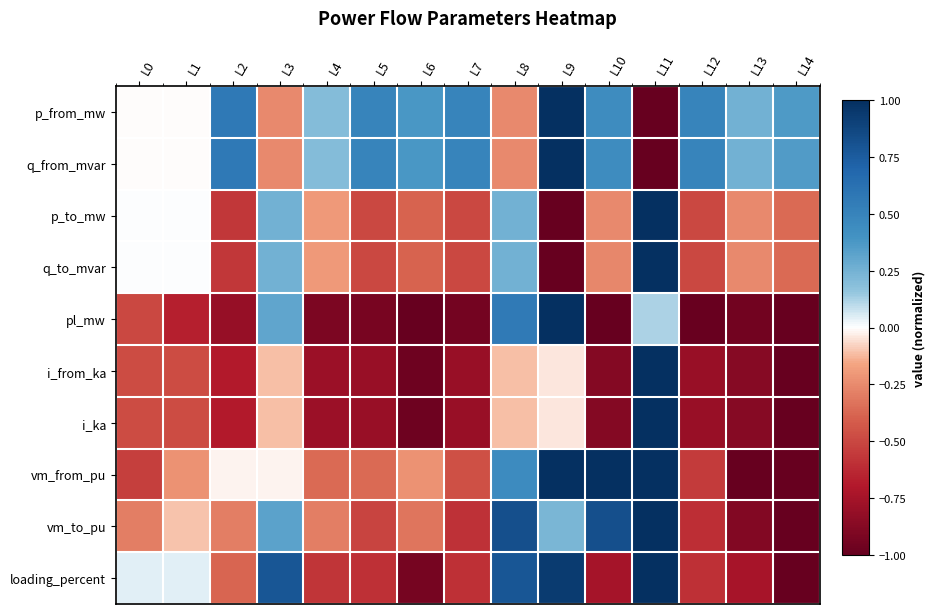

At L12, list the series in order from largest to smallest.

p_from_mw, q_from_mvar, p_to_mw, q_to_mvar, vm_from_pu, loading_percent, vm_to_pu, i_from_ka, i_ka, pl_mw